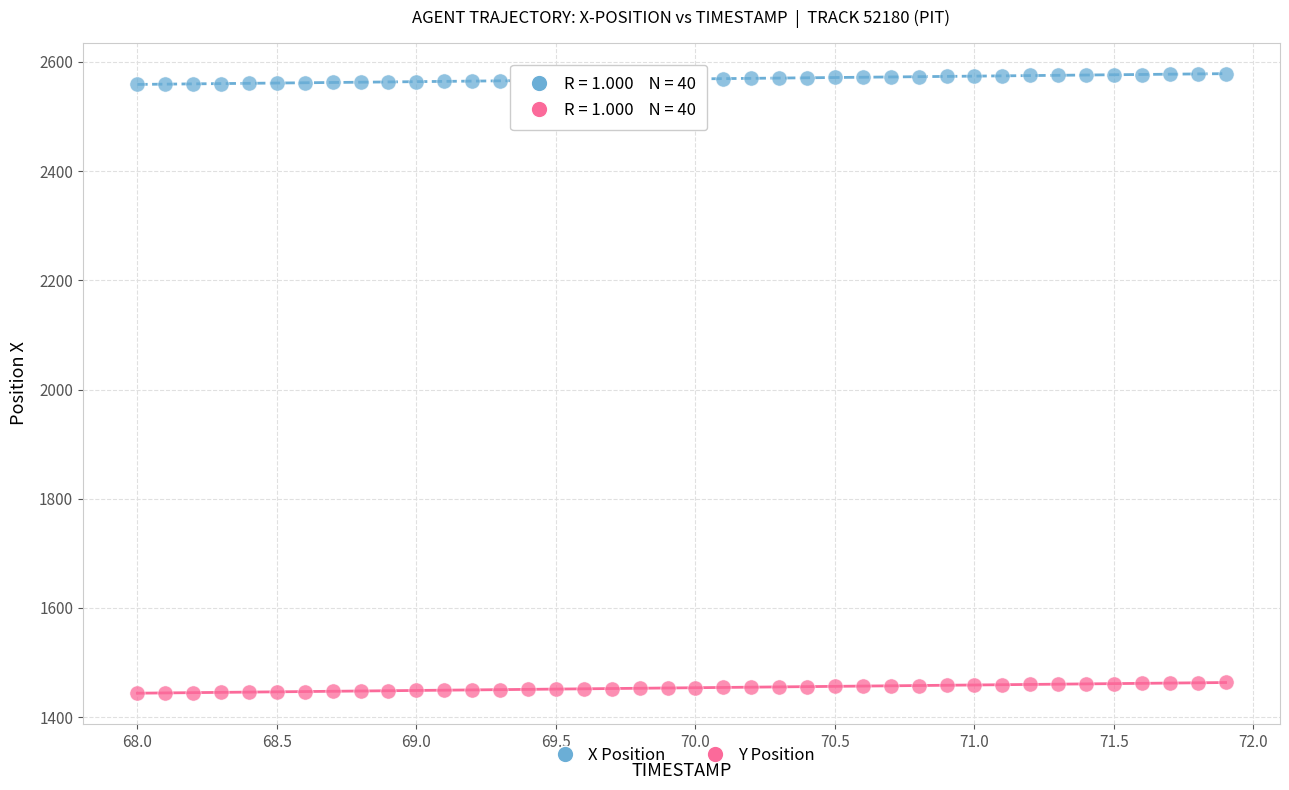

Across all data points, what is the range of X values (max minus min)?

3.9